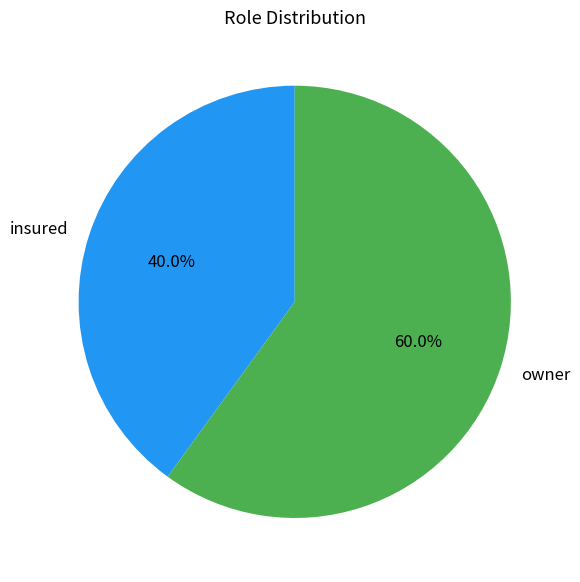

To the nearest percent, what percentage of the pie is owner?

60%